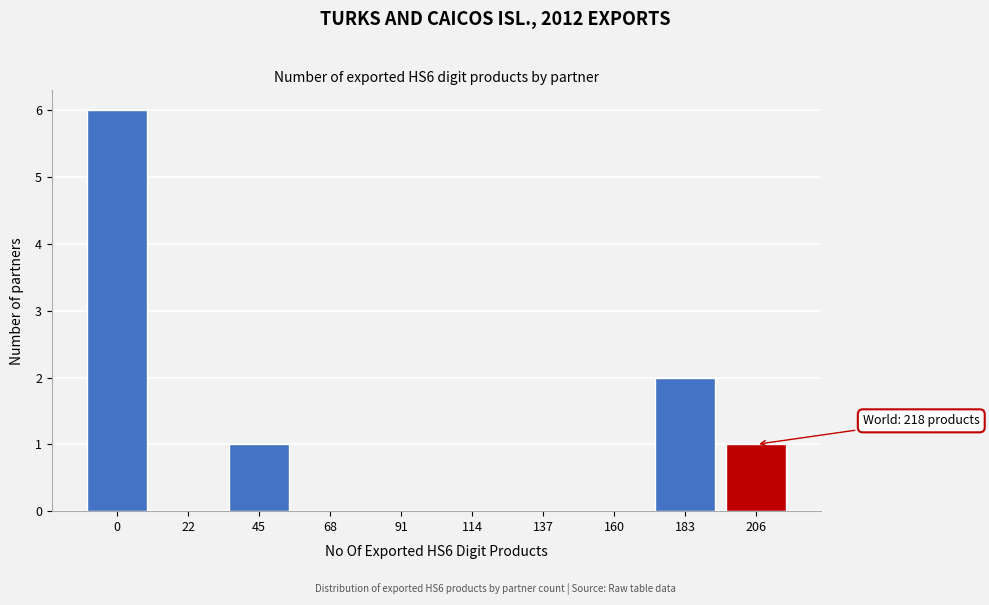

Reading right to left, what are all the values shown in this chart?

206=1	183=2	160=0	137=0	114=0	91=0	68=0	45=1	22=0	0=6